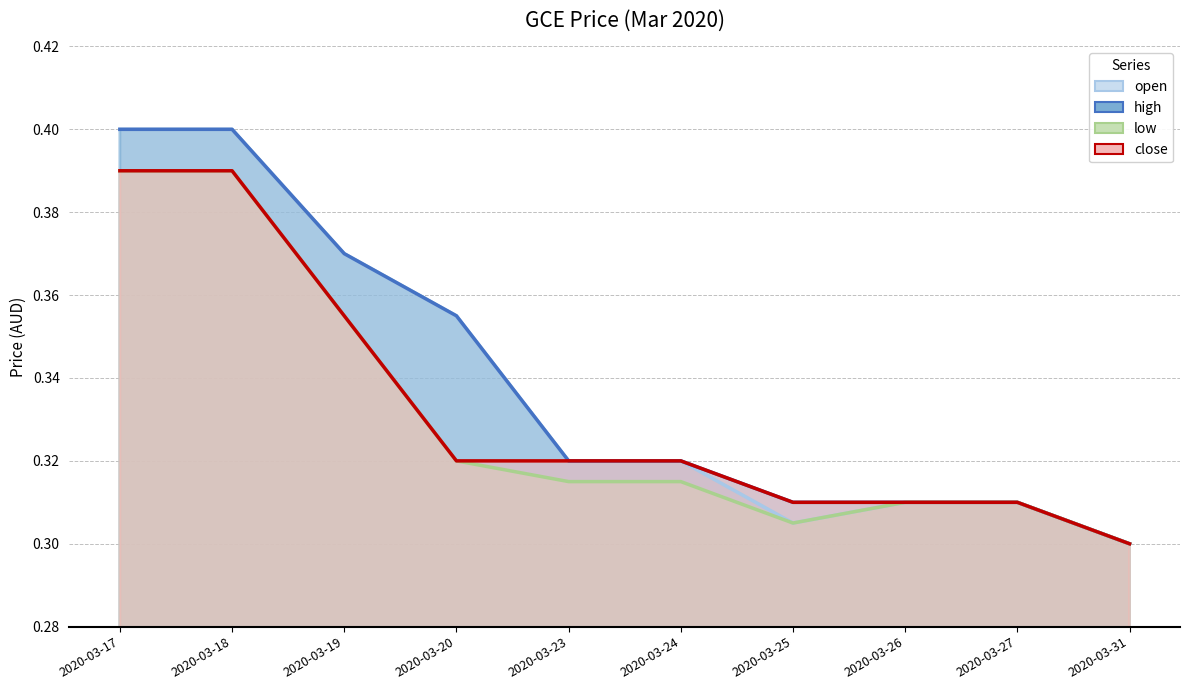

Which series has the largest range (max minus min)?

open